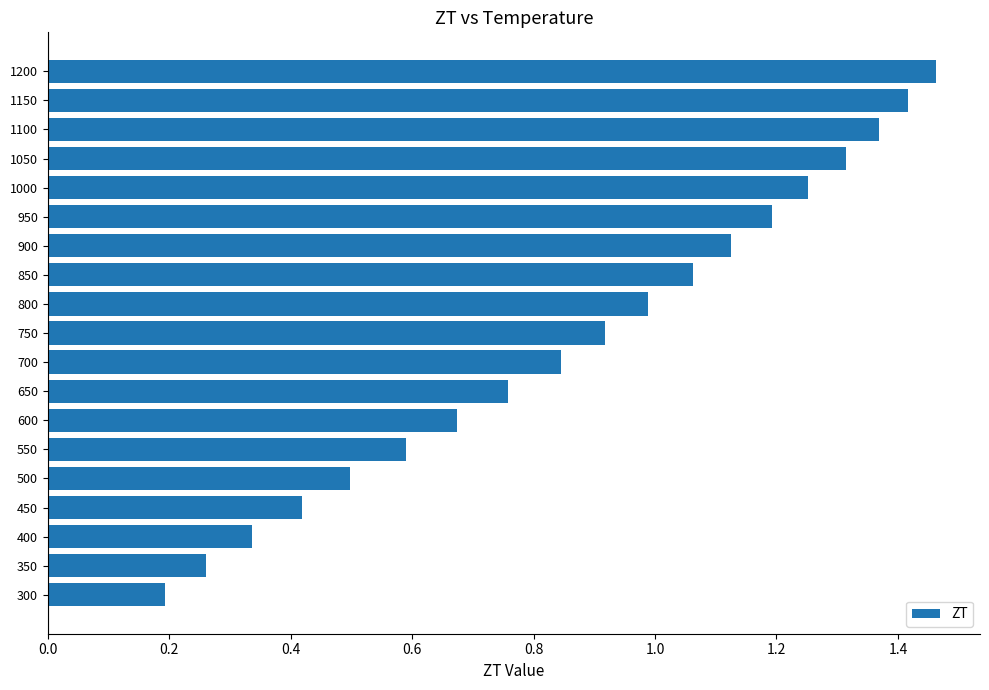

What is the smallest value displayed?

0.2